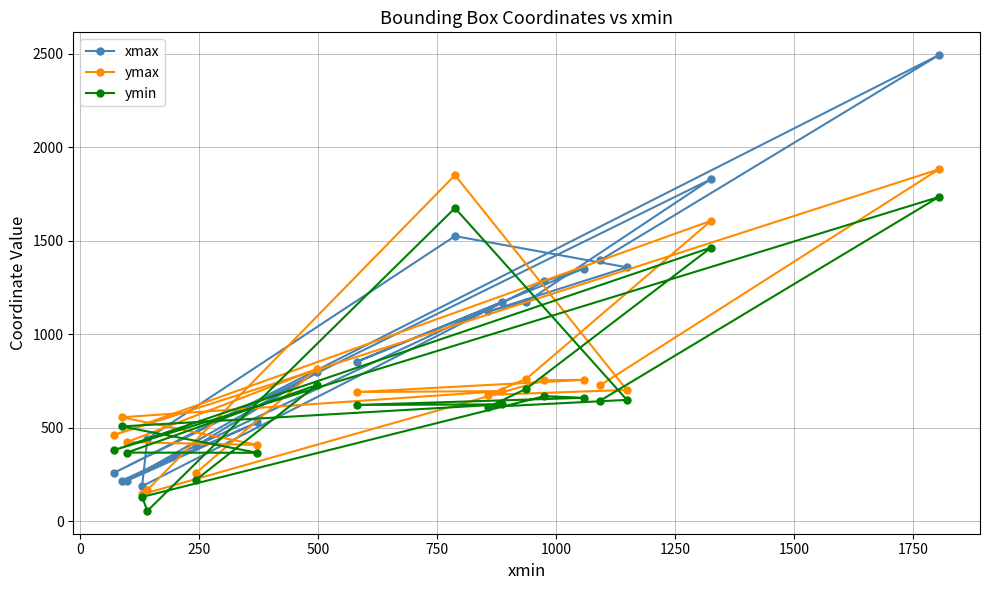

Which series has the largest range (max minus min)?

xmax